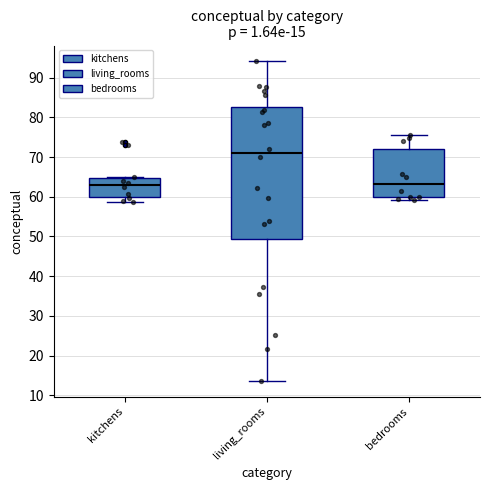

Comparing the boxes themselves (not the whiskers), which one is the tallest?

living_rooms